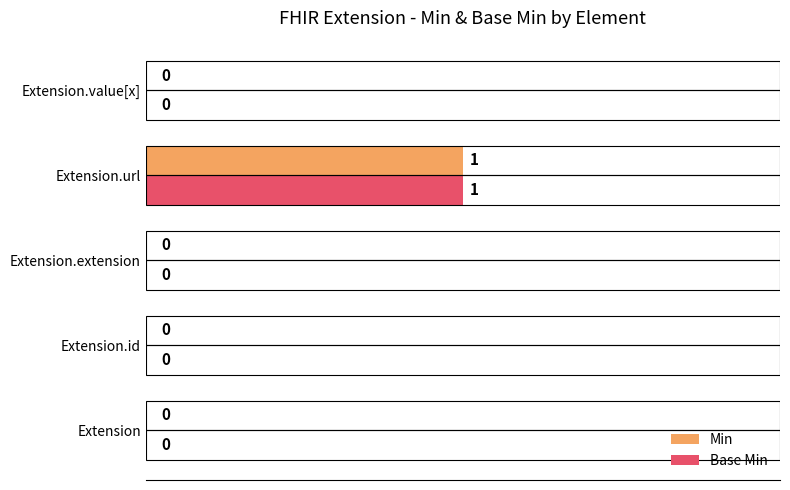

At which label does Base Min reach its peak?

Extension.url